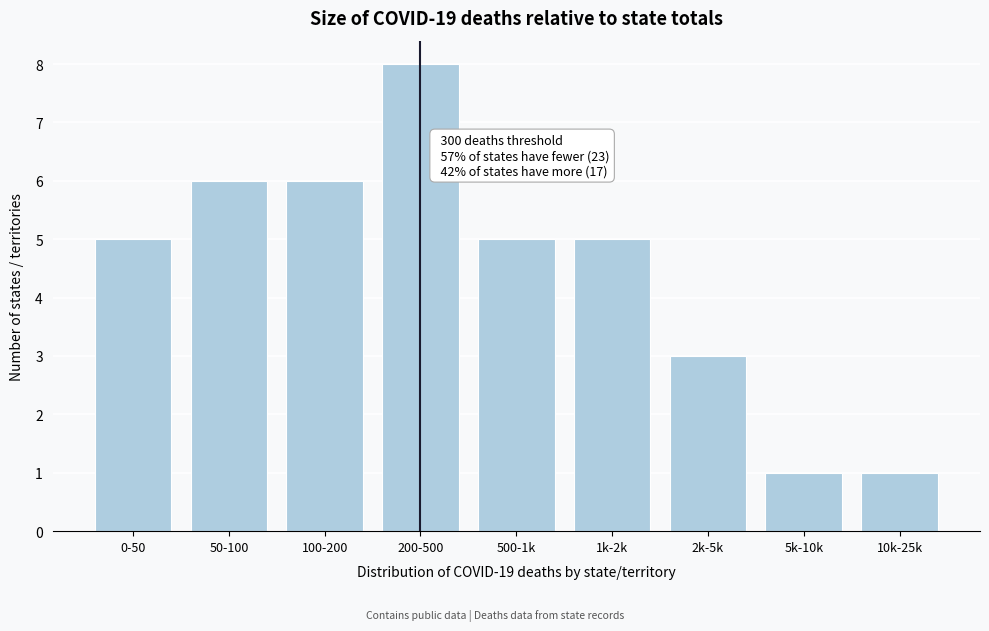

Reading left to right, transcribe all the data shown in this chart.

5	6	6	8	5	5	3	1	1